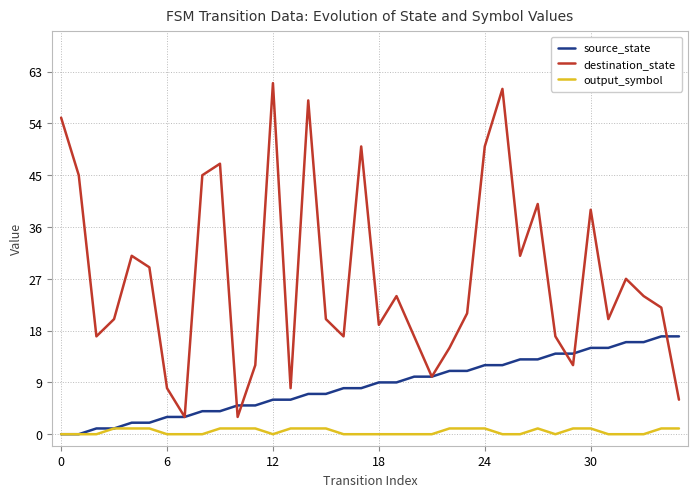

Which series has the widest spread of values?

destination_state